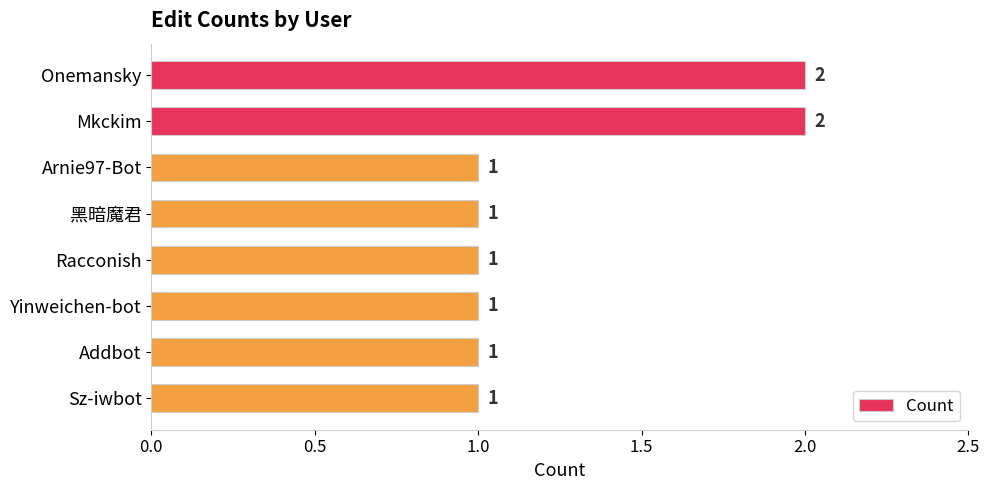

What is the difference between the maximum and second lowest values?

1